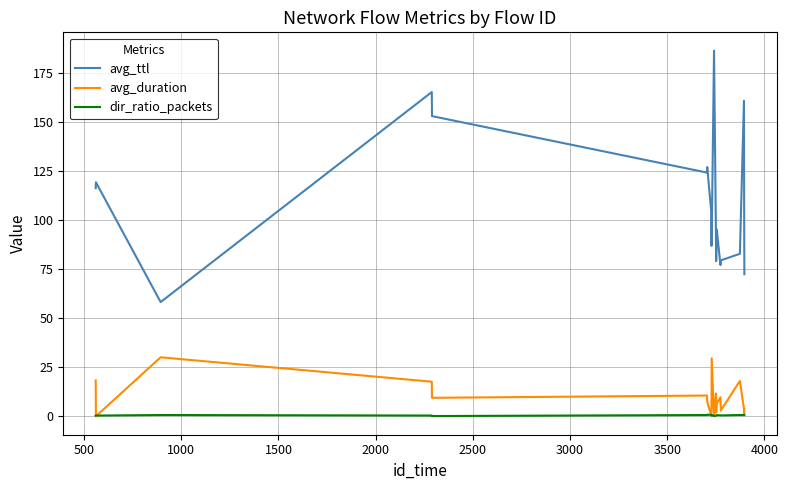

Which series has the largest range (max minus min)?

avg_ttl